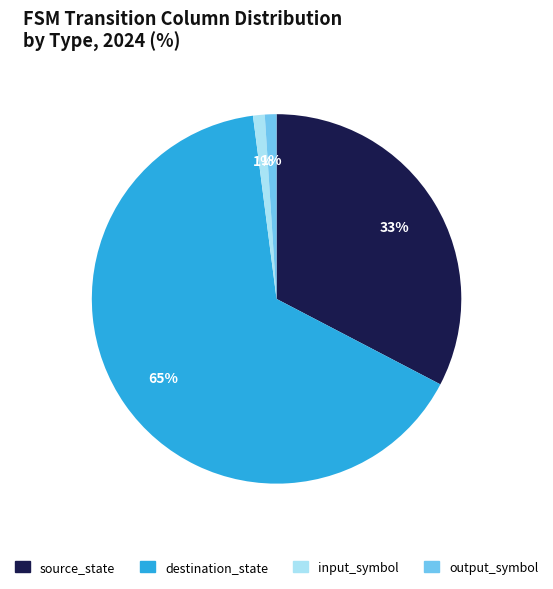

Which has a higher value, input_symbol or source_state?

source_state